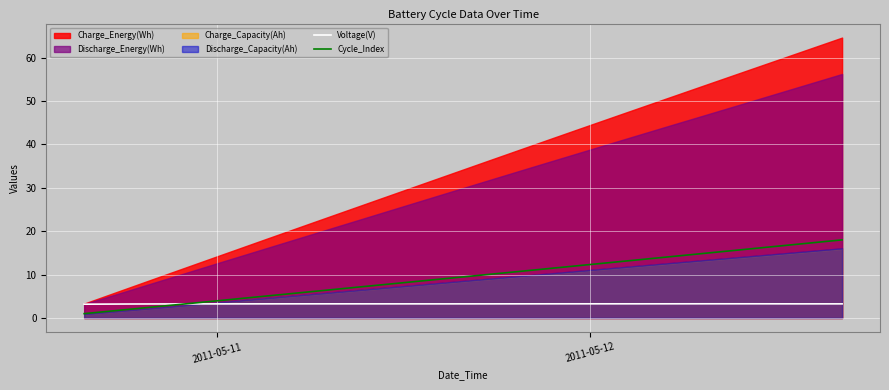

What is the maximum value for Voltage(V)?

3.3